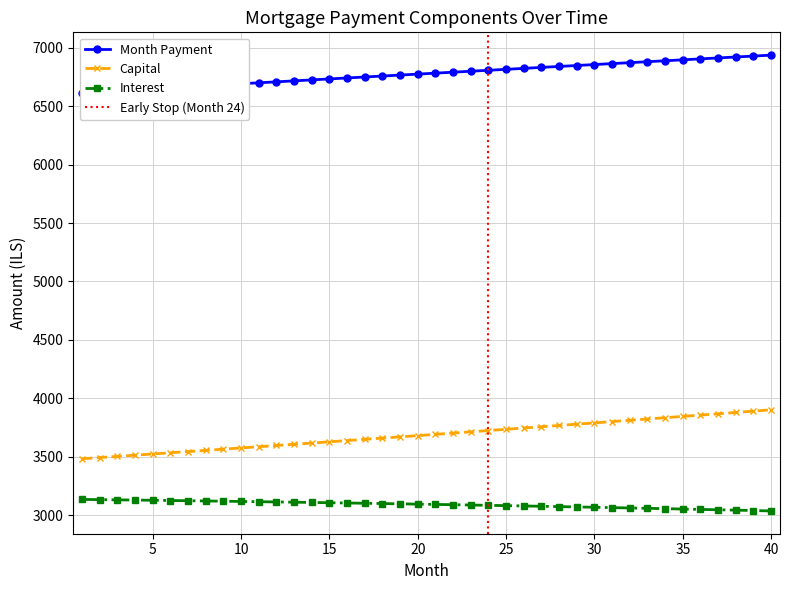

The value of month_payment at 10 is 4302.5. True or false?

False